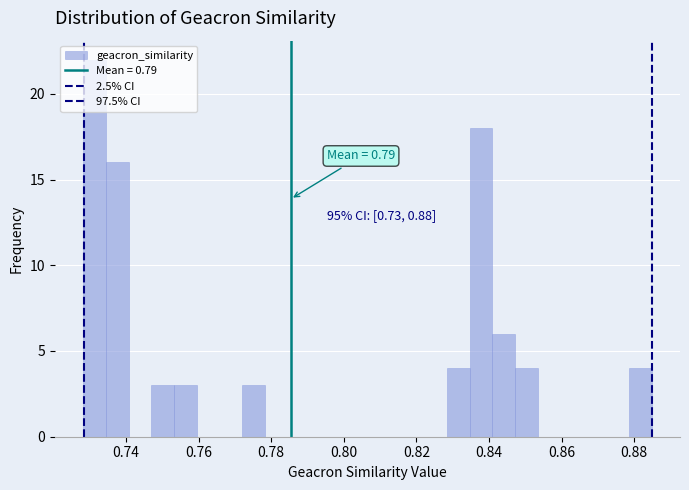

Read against the x-axis, roughly where is the centre of the tallest bar?

0.732